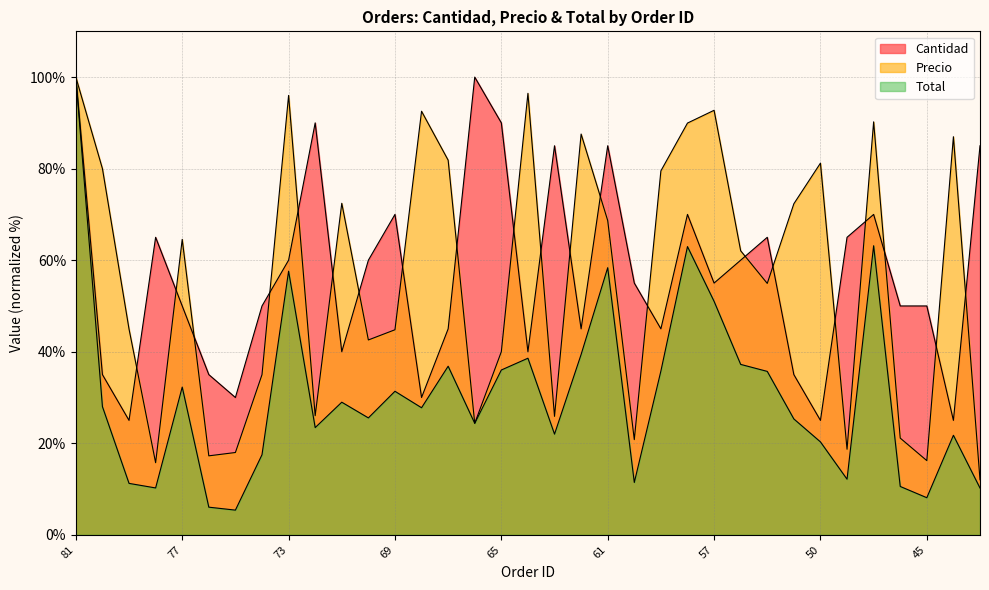

Which series ends up on top after the final intersection of Precio and Cantidad?

Cantidad